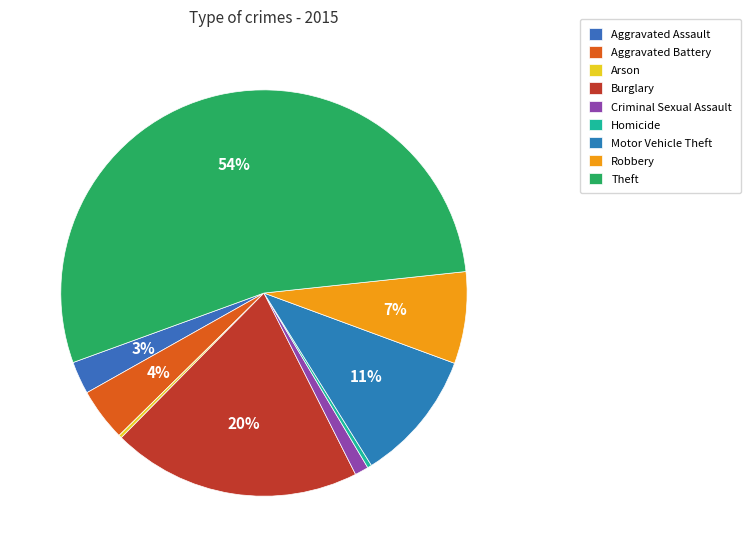

The Robbery slice represents 1% of the pie. True or false?

False